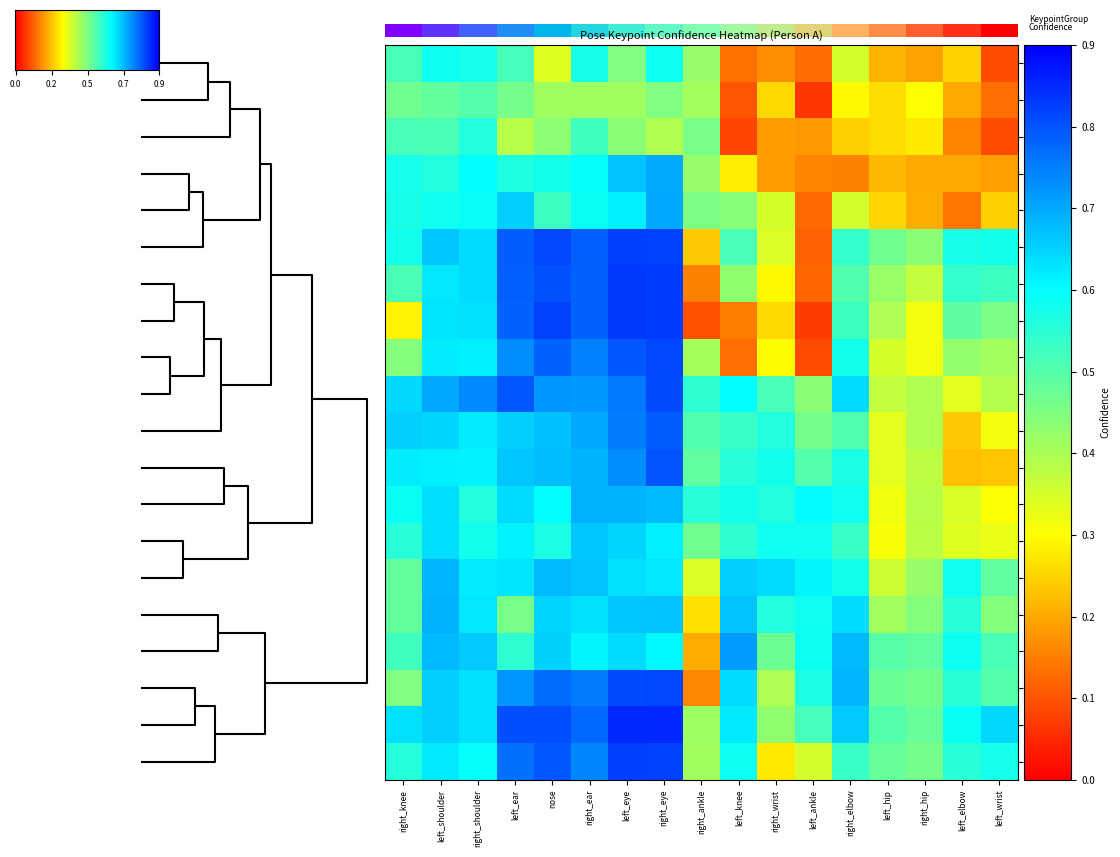

Is the value of frame_7 at left_knee greater than the value of frame_16 at left_wrist?

No